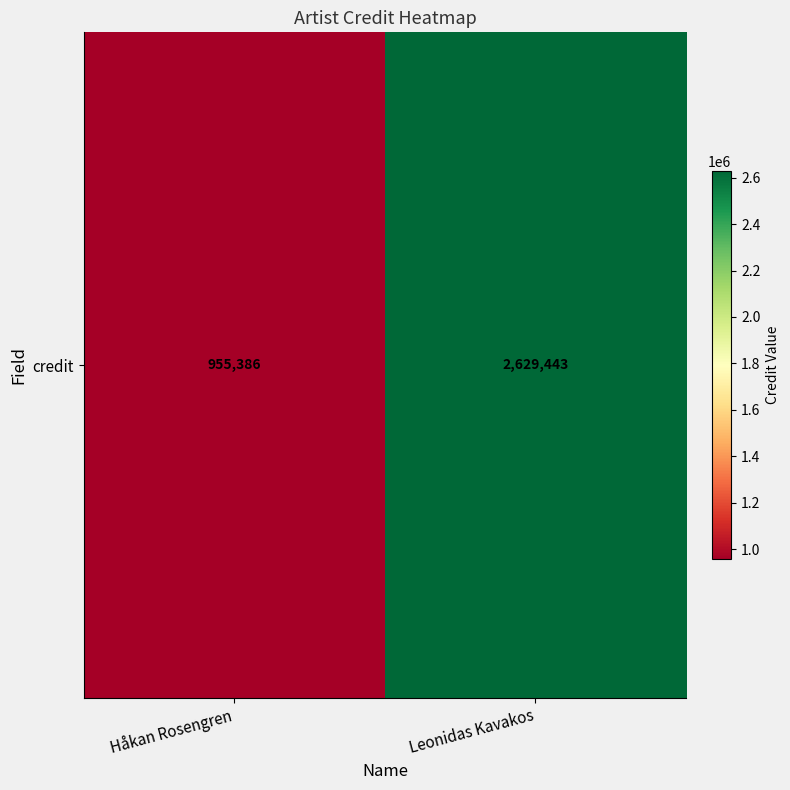

Which label corresponds to the smallest value in the chart?

Håkan Rosengren